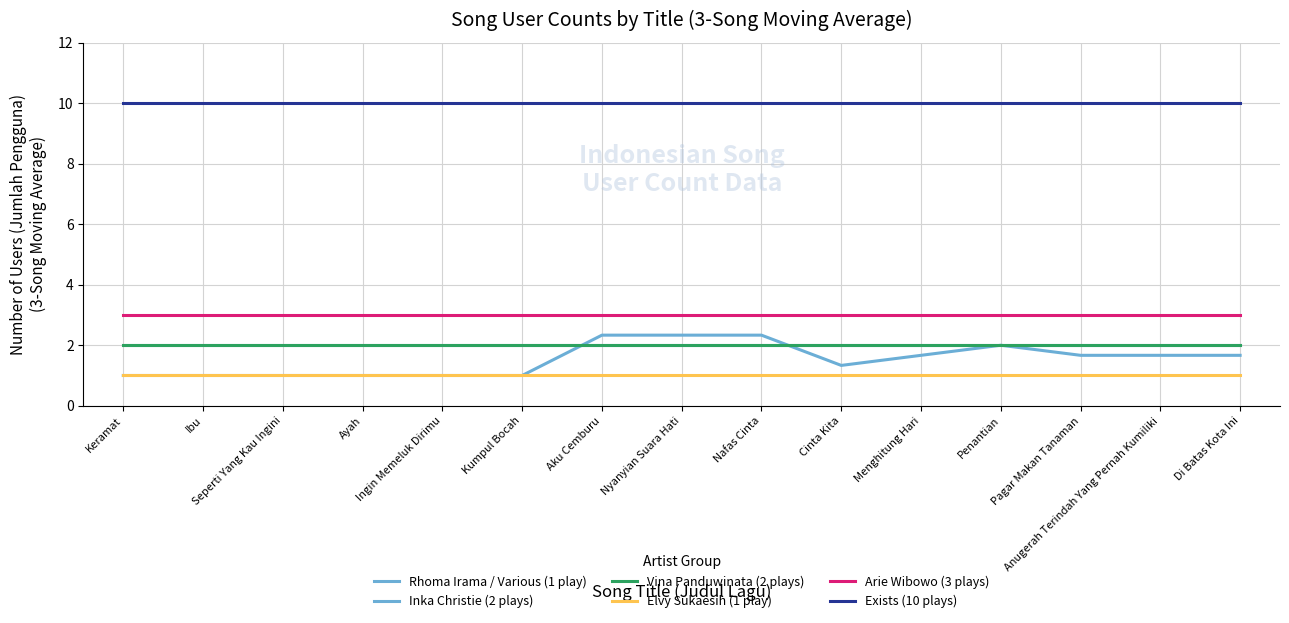

Which series has the widest spread of values?

Rhoma Irama / Various (1 play)